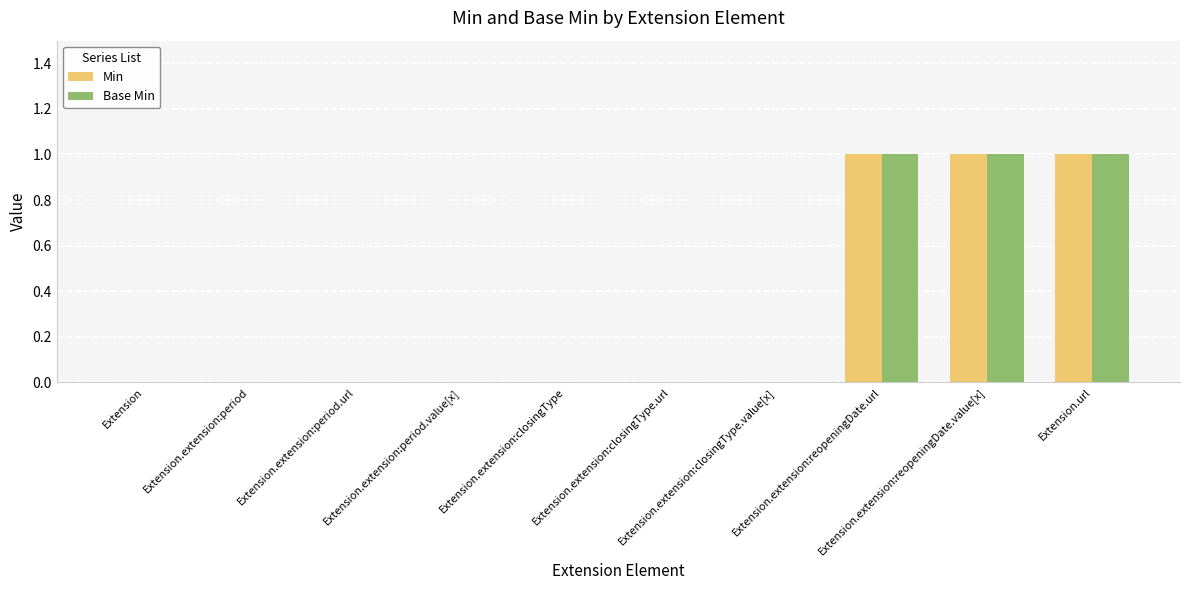

The value of Min at Extension.extension:reopeningDate.url is 1. True or false?

True